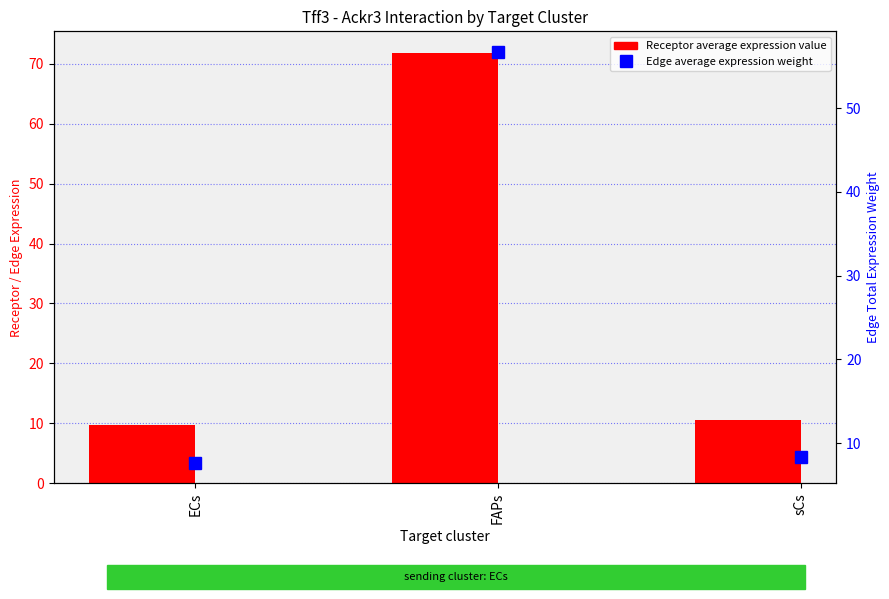

What position from the right is ECs?

3